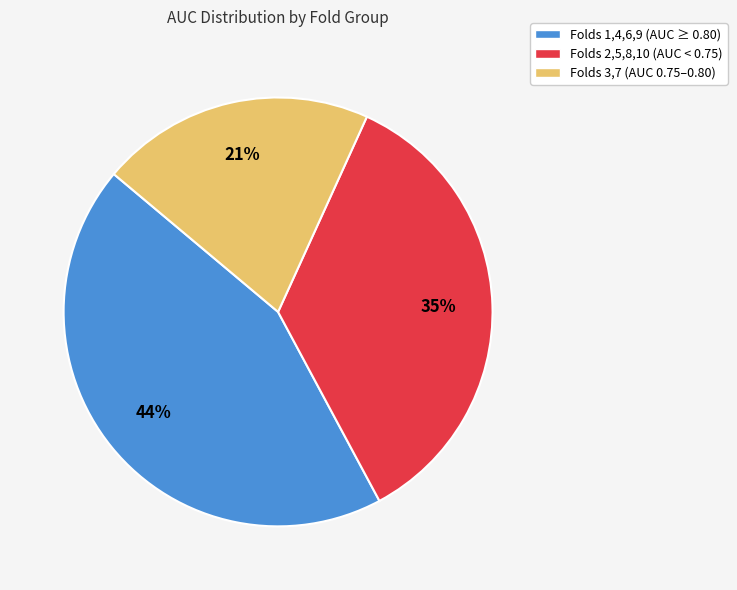

To the nearest percent, what is the average slice percentage?

33%